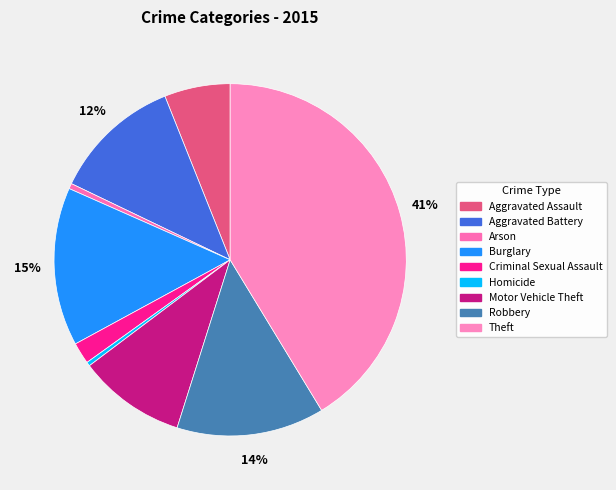

What is the smallest slice in the pie chart?

Homicide